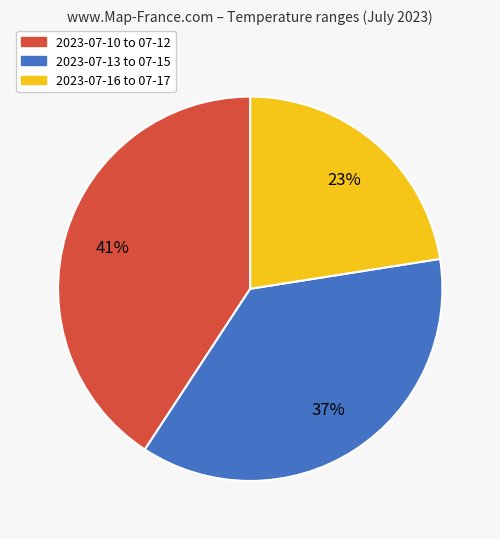

To the nearest percent, what percentage of the pie is 2023-07-13 to 07-15?

37%